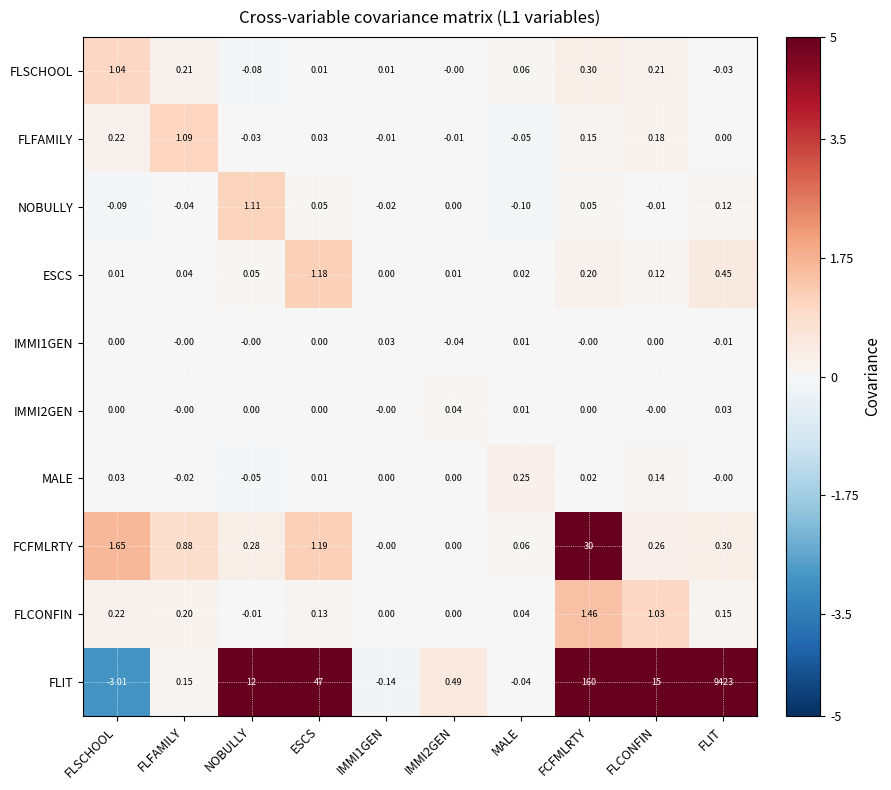

Where is FLIT nearest to the value 4709?

FCFMLRTY